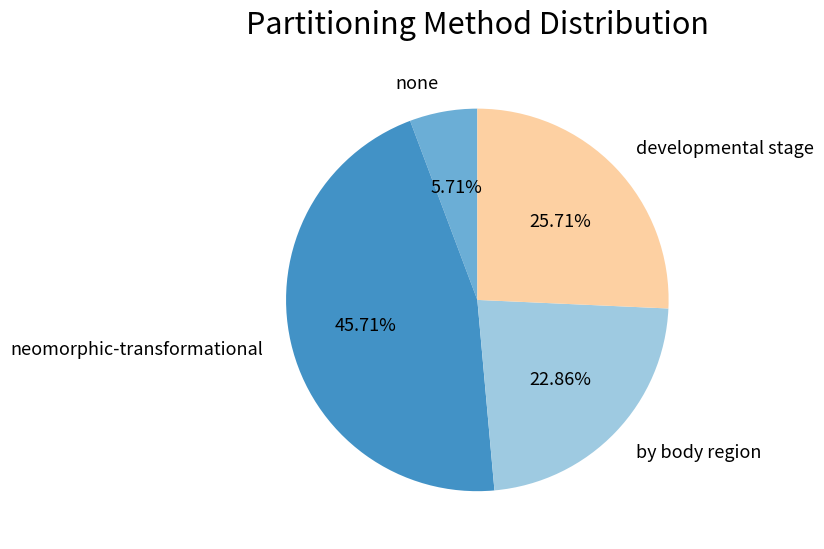

What is the ratio of the value at neomorphic-transformational to the value at by body region?

2.0